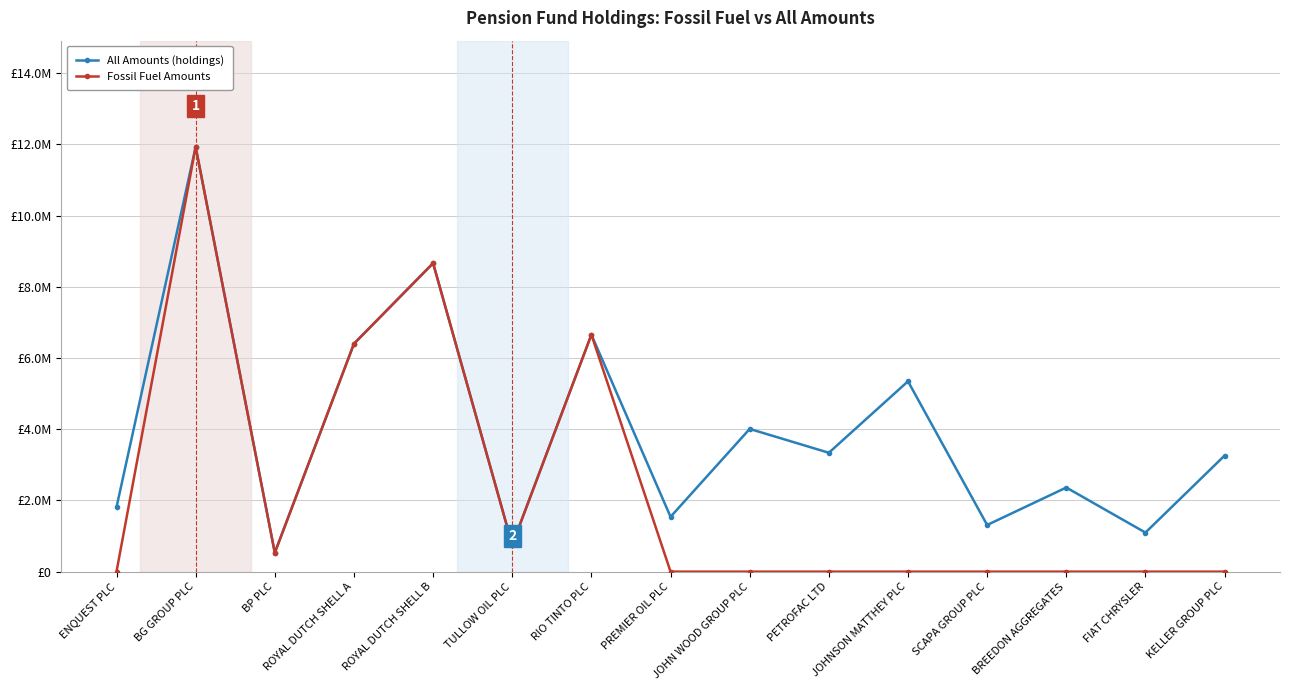

Reading left to right, list all the values displayed in this chart.

All Amounts (holdings): ENQUEST PLC=1808250.8	BG GROUP PLC=11929630.5	BP PLC=529619.4	ROYAL DUTCH SHELL A=6400628.0	ROYAL DUTCH SHELL B=8662333.6	TULLOW OIL PLC=751833.2	RIO TINTO PLC=6655522.2	PREMIER OIL PLC=1539358.4	JOHN WOOD GROUP PLC=4008409.1	PETROFAC LTD=3338228.8	JOHNSON MATTHEY PLC=5345183.4	SCAPA GROUP PLC=1310000.0	BREEDON AGGREGATES=2362011.1	FIAT CHRYSLER=1096245.4	KELLER GROUP PLC=3259607.1
Fossil Fuel Amounts: ENQUEST PLC=0.0	BG GROUP PLC=11929630.5	BP PLC=529619.4	ROYAL DUTCH SHELL A=6400628.0	ROYAL DUTCH SHELL B=8662333.6	TULLOW OIL PLC=751833.2	RIO TINTO PLC=6655522.2	PREMIER OIL PLC=0.0	JOHN WOOD GROUP PLC=0.0	PETROFAC LTD=0.0	JOHNSON MATTHEY PLC=0.0	SCAPA GROUP PLC=0.0	BREEDON AGGREGATES=0.0	FIAT CHRYSLER=0.0	KELLER GROUP PLC=0.0